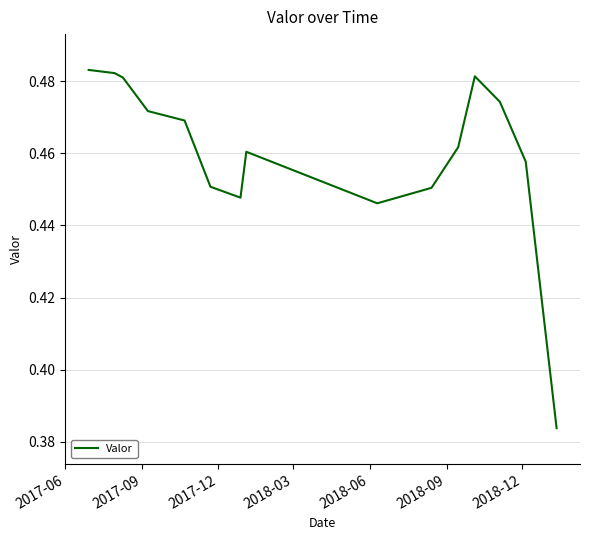

Which label corresponds to the largest value in the chart?

2017-06